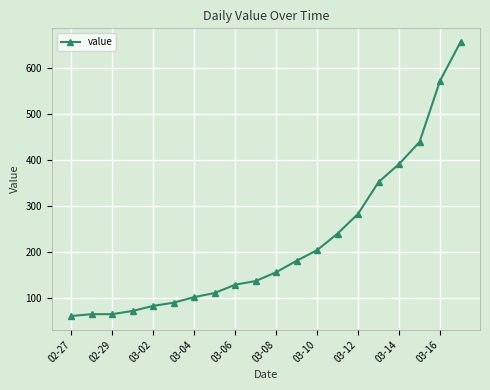

What is the average value?

219